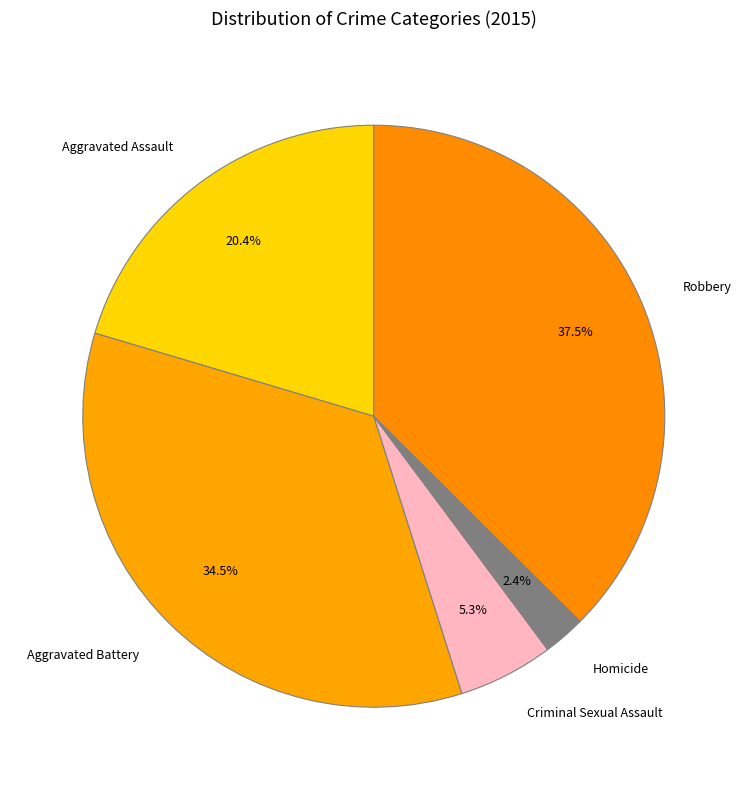

Do Aggravated Assault and Criminal Sexual Assault together represent more than half of the pie?

No